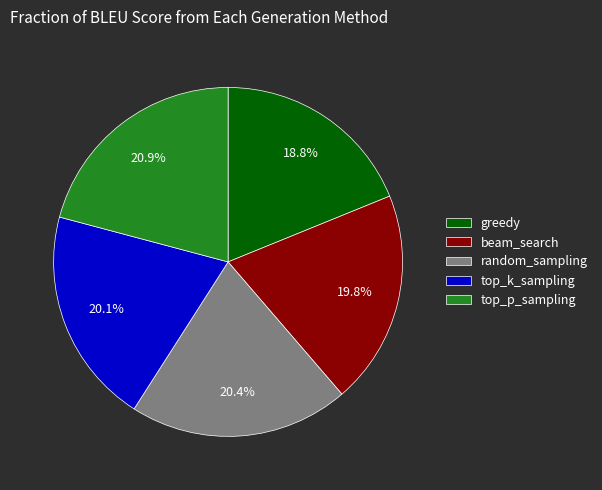

Combined, do greedy and beam_search account for over 50%?

No